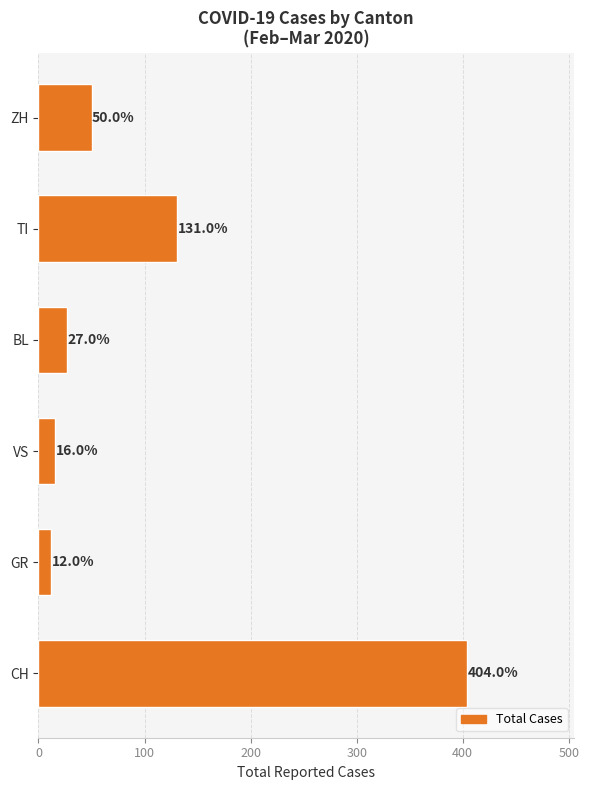

How many series are shown in this chart?

1